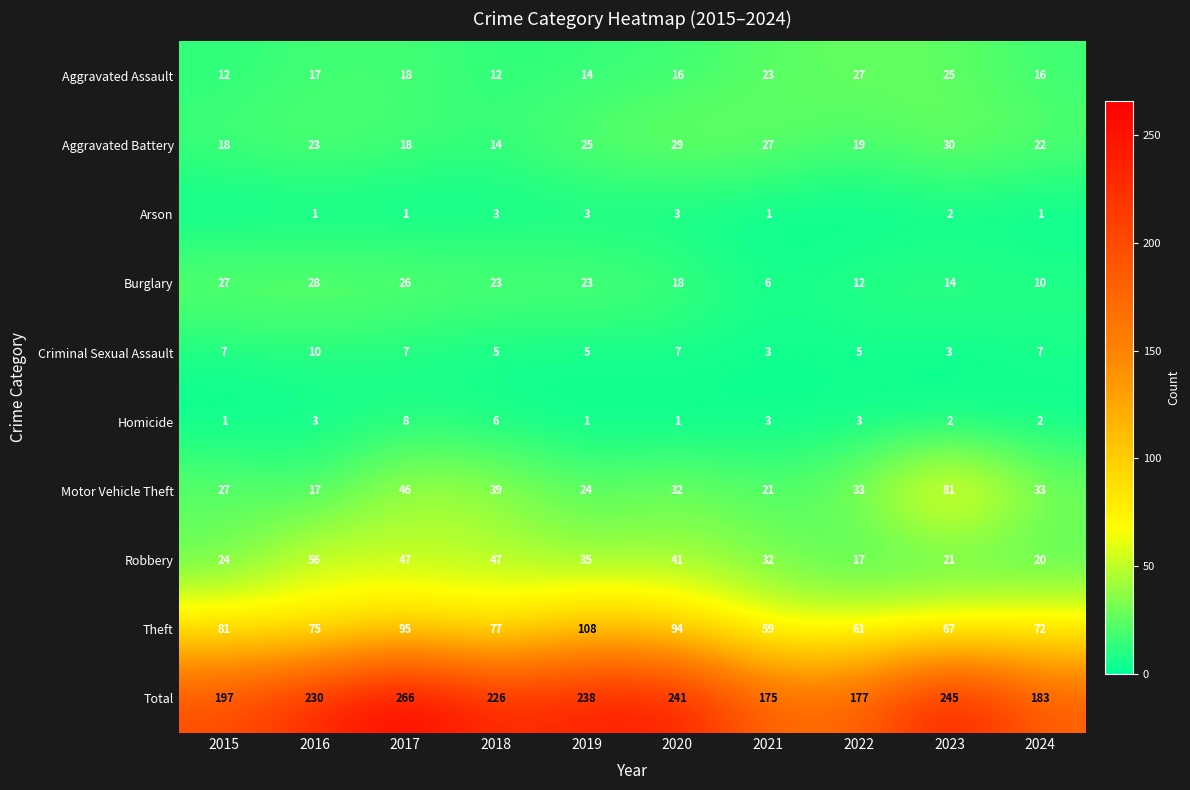

Which series changed the most between 2021 and 2023?

Total